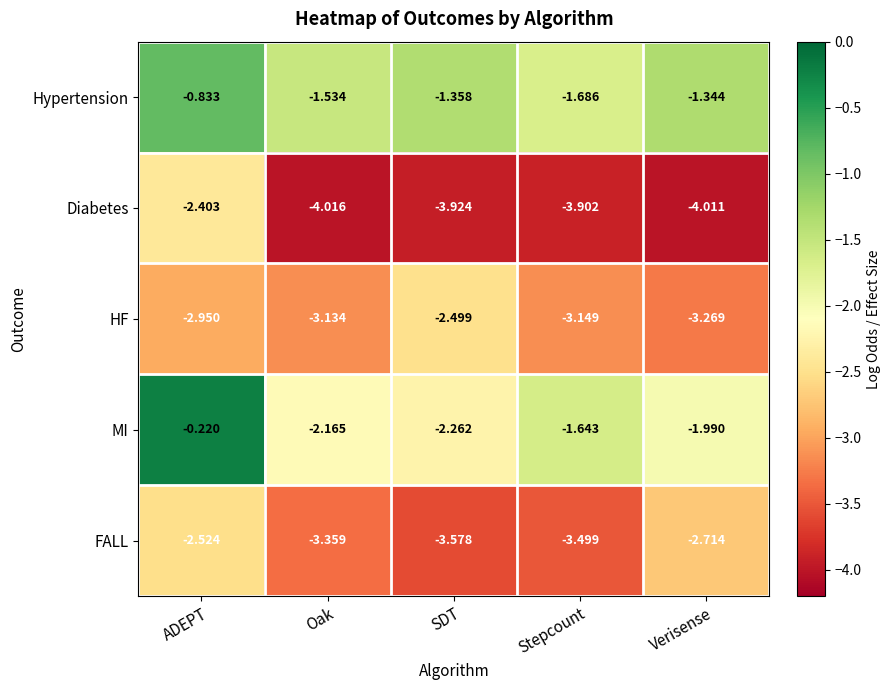

Which series has the largest total across all categories?

Hypertension